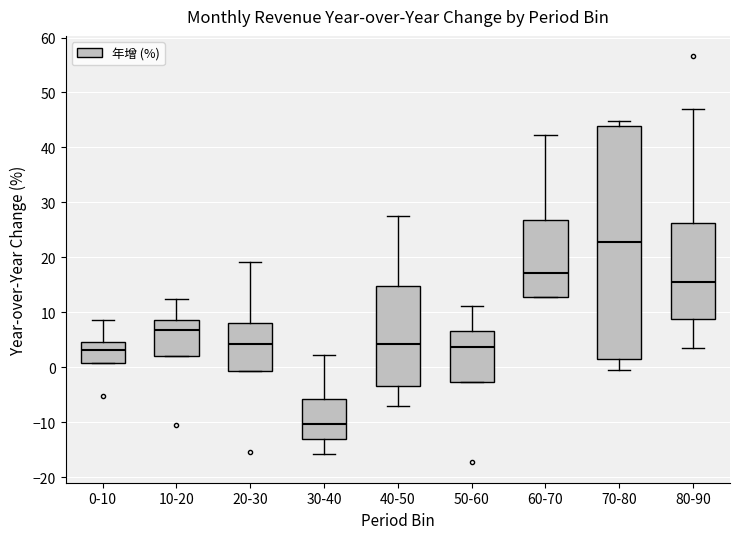

Which box has the highest median line?

70-80